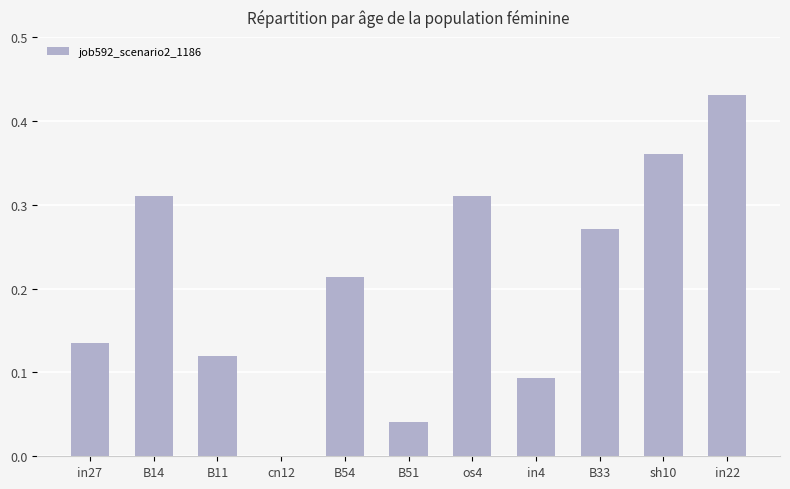

The value at in22 is 0.7. True or false?

False